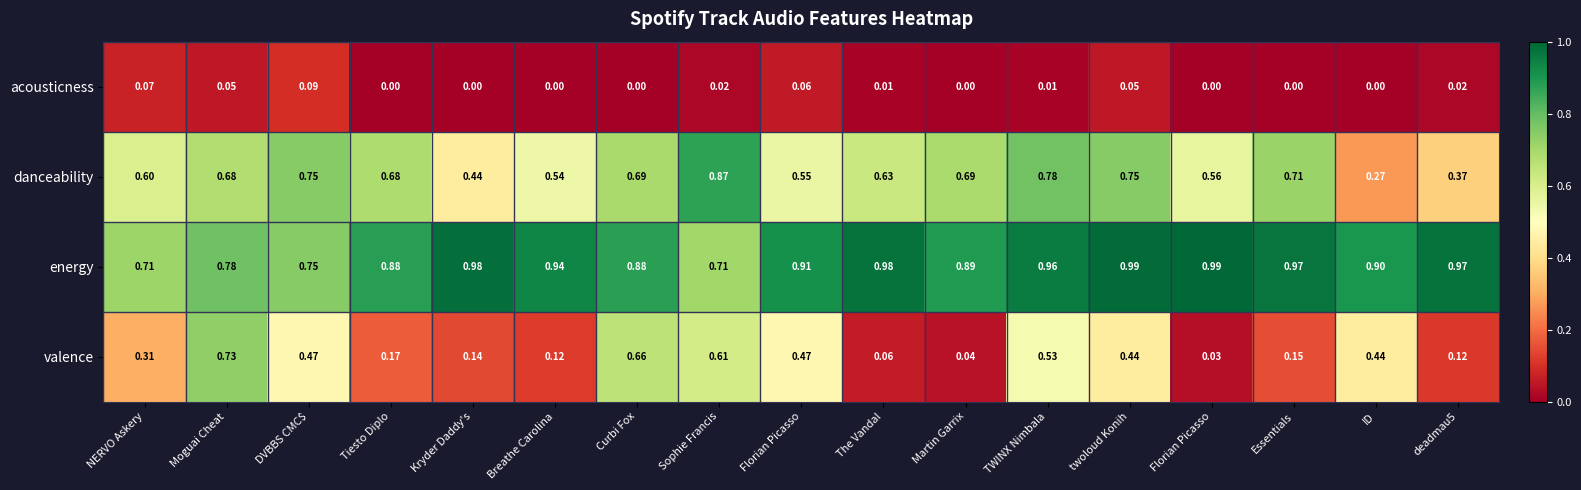

What is the maximum value shown in the chart?

1.0